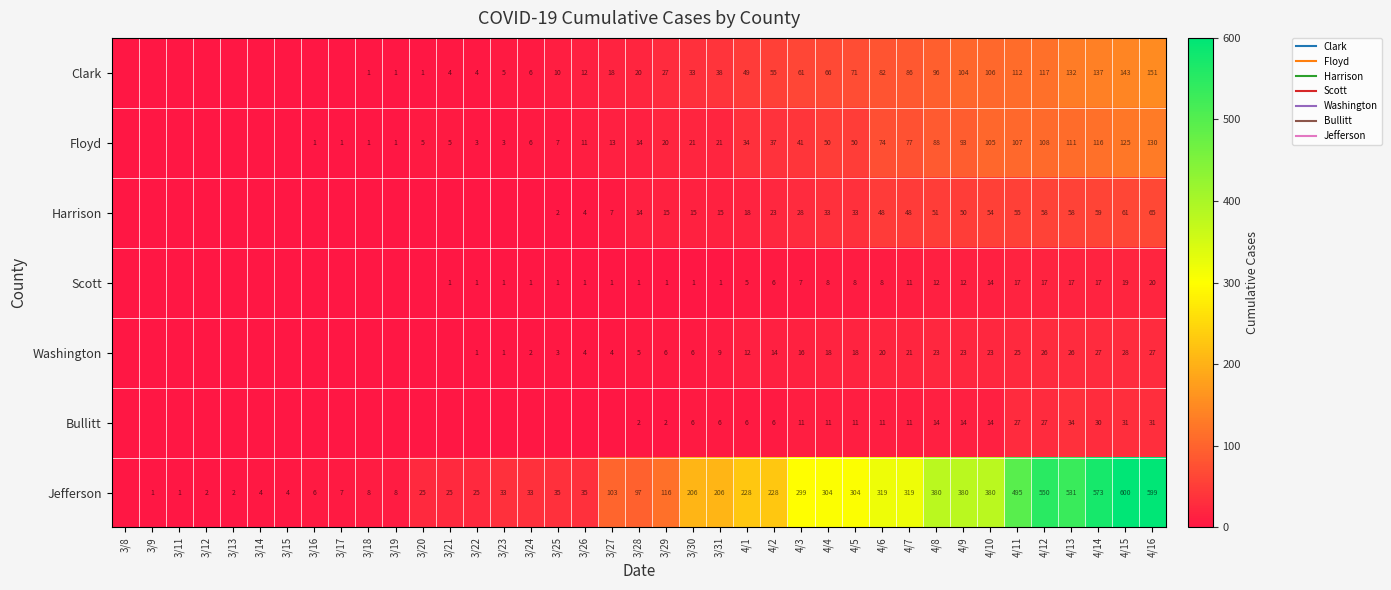

What is the spread (max minus min) of values at 3/17?

7